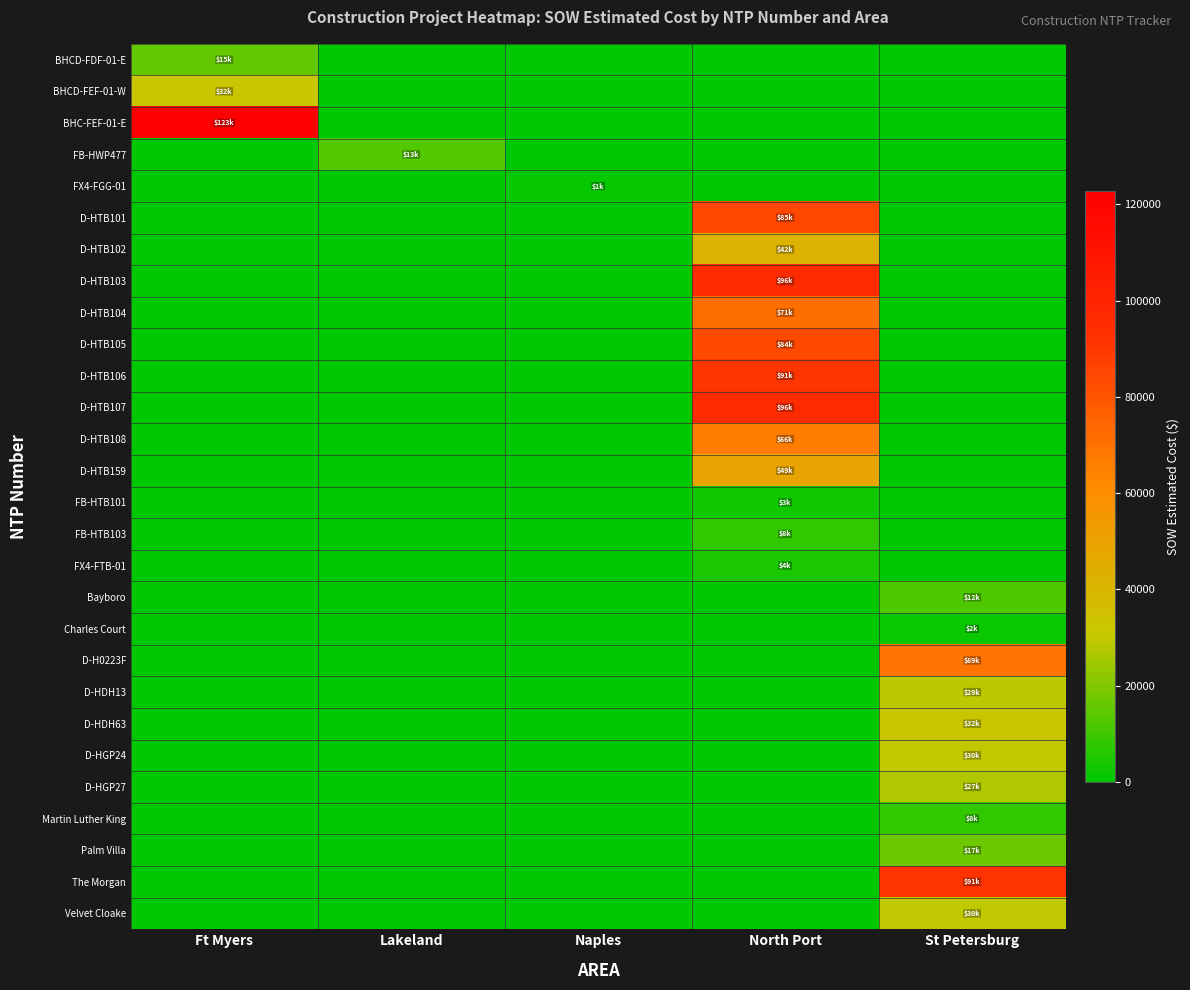

Reading left to right, transcribe all the data shown in this chart.

BHCD-FDF-01-E: Ft Myers=15436.9	Lakeland=0.0	Naples=0.0	North Port=0.0	St Petersburg=0.0
BHCD-FEF-01-W: Ft Myers=31717.7	Lakeland=0.0	Naples=0.0	North Port=0.0	St Petersburg=0.0
BHC-FEF-01-E: Ft Myers=122715.9	Lakeland=0.0	Naples=0.0	North Port=0.0	St Petersburg=0.0
FB-HWP477: Ft Myers=0.0	Lakeland=12886.4	Naples=0.0	North Port=0.0	St Petersburg=0.0
FX4-FGG-01: Ft Myers=0.0	Lakeland=0.0	Naples=1343.9	North Port=0.0	St Petersburg=0.0
D-HTB101: Ft Myers=0.0	Lakeland=0.0	Naples=0.0	North Port=84564.5	St Petersburg=0.0
D-HTB102: Ft Myers=0.0	Lakeland=0.0	Naples=0.0	North Port=42408.0	St Petersburg=0.0
D-HTB103: Ft Myers=0.0	Lakeland=0.0	Naples=0.0	North Port=96198.5	St Petersburg=0.0
D-HTB104: Ft Myers=0.0	Lakeland=0.0	Naples=0.0	North Port=71001.0	St Petersburg=0.0
D-HTB105: Ft Myers=0.0	Lakeland=0.0	Naples=0.0	North Port=84103.0	St Petersburg=0.0
D-HTB106: Ft Myers=0.0	Lakeland=0.0	Naples=0.0	North Port=90832.0	St Petersburg=0.0
D-HTB107: Ft Myers=0.0	Lakeland=0.0	Naples=0.0	North Port=96242.0	St Petersburg=0.0
D-HTB108: Ft Myers=0.0	Lakeland=0.0	Naples=0.0	North Port=66271.5	St Petersburg=0.0
D-HTB159: Ft Myers=0.0	Lakeland=0.0	Naples=0.0	North Port=48577.0	St Petersburg=0.0
FB-HTB101: Ft Myers=0.0	Lakeland=0.0	Naples=0.0	North Port=2530.0	St Petersburg=0.0
FB-HTB103: Ft Myers=0.0	Lakeland=0.0	Naples=0.0	North Port=7803.1	St Petersburg=0.0
FX4-FTB-01: Ft Myers=0.0	Lakeland=0.0	Naples=0.0	North Port=4254.7	St Petersburg=0.0
Bayboro: Ft Myers=0.0	Lakeland=0.0	Naples=0.0	North Port=0.0	St Petersburg=12213.7
Charles Court: Ft Myers=0.0	Lakeland=0.0	Naples=0.0	North Port=0.0	St Petersburg=1618.8
D-H0223F: Ft Myers=0.0	Lakeland=0.0	Naples=0.0	North Port=0.0	St Petersburg=69076.0
D-HDH13: Ft Myers=0.0	Lakeland=0.0	Naples=0.0	North Port=0.0	St Petersburg=28762.0
D-HDH63: Ft Myers=0.0	Lakeland=0.0	Naples=0.0	North Port=0.0	St Petersburg=31560.0
D-HGP24: Ft Myers=0.0	Lakeland=0.0	Naples=0.0	North Port=0.0	St Petersburg=29812.0
D-HGP27: Ft Myers=0.0	Lakeland=0.0	Naples=0.0	North Port=0.0	St Petersburg=26964.0
Martin Luther King: Ft Myers=0.0	Lakeland=0.0	Naples=0.0	North Port=0.0	St Petersburg=7844.4
Palm Villa: Ft Myers=0.0	Lakeland=0.0	Naples=0.0	North Port=0.0	St Petersburg=17100.2
The Morgan: Ft Myers=0.0	Lakeland=0.0	Naples=0.0	North Port=0.0	St Petersburg=91420.9
Velvet Cloake: Ft Myers=0.0	Lakeland=0.0	Naples=0.0	North Port=0.0	St Petersburg=29508.9